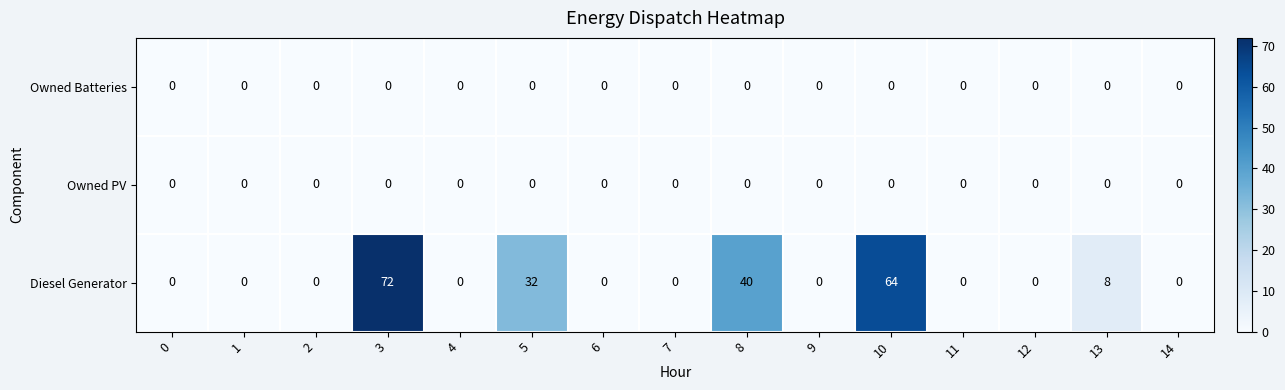

What is the difference between the second highest and second lowest values in the Diesel Generator series?

64